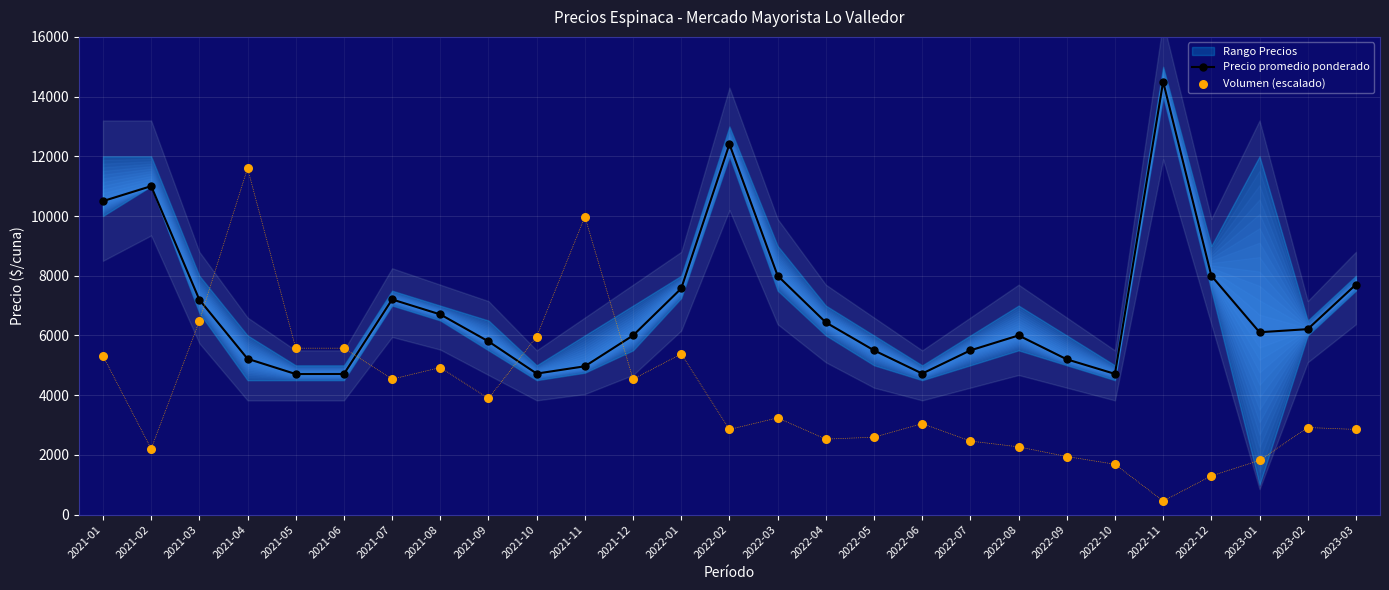

Is the value of Precio promedio ponderado at 2022-03 greater than the value of Volumen (escalado) at 2022-06?

Yes